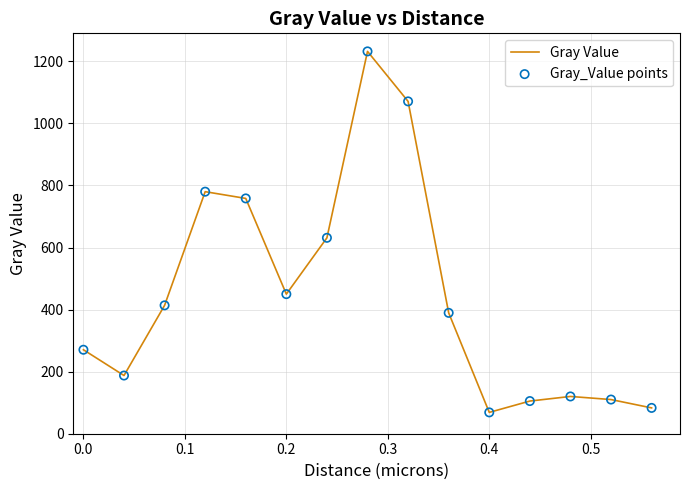

What is the greatest value displayed?

1231.9